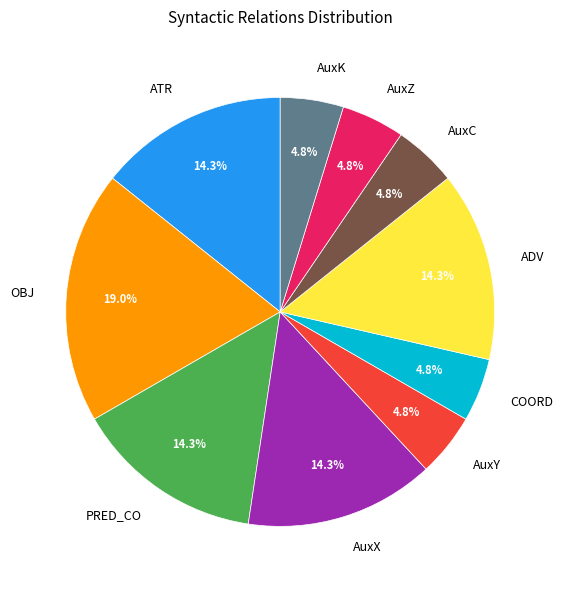

Is there a majority slice in this chart?

No